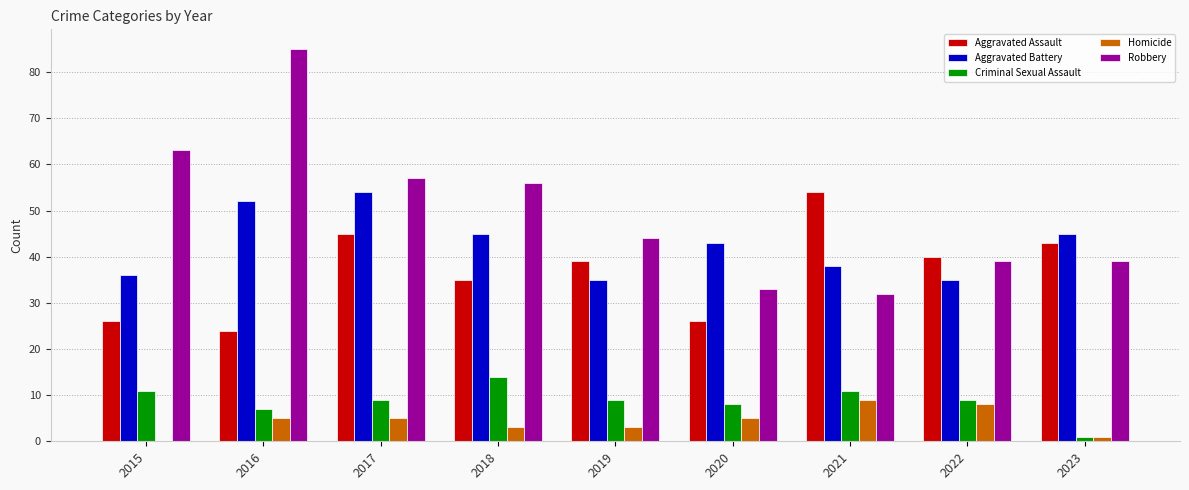

Is the value of Aggravated Assault at 2015 greater than the value of Robbery at 2020?

No